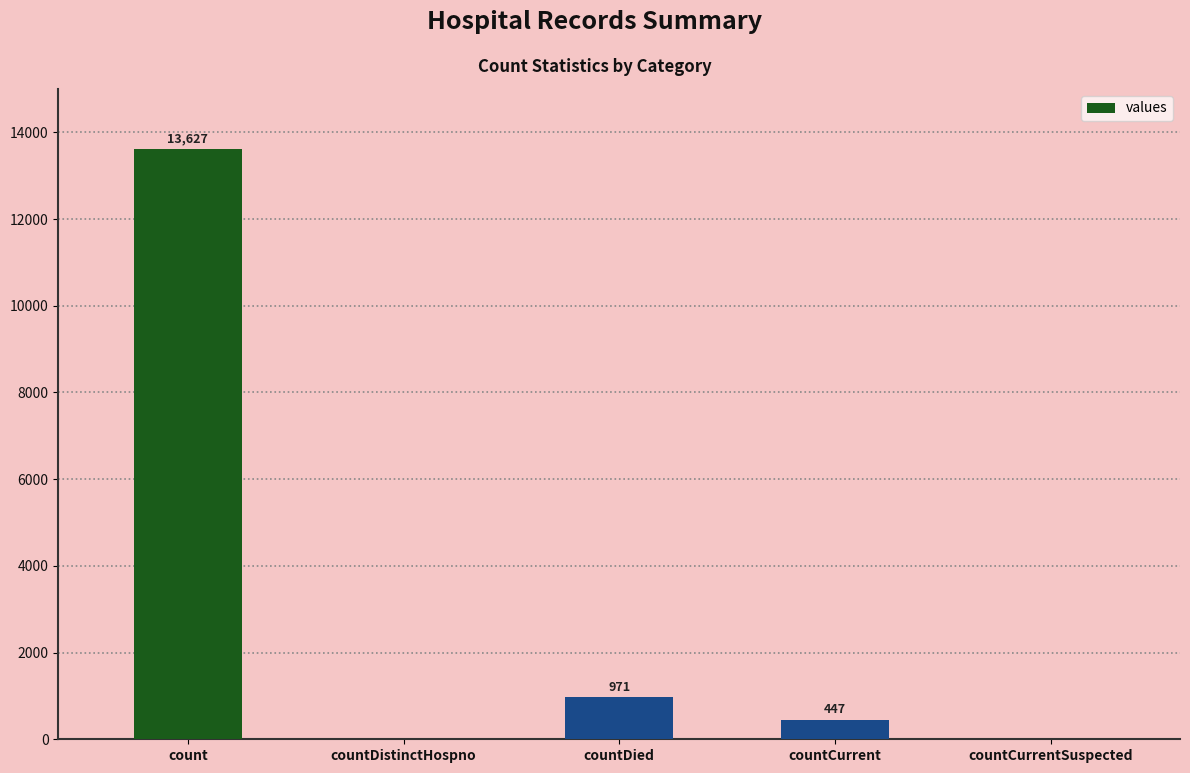

Read the value at countCurrent.

447